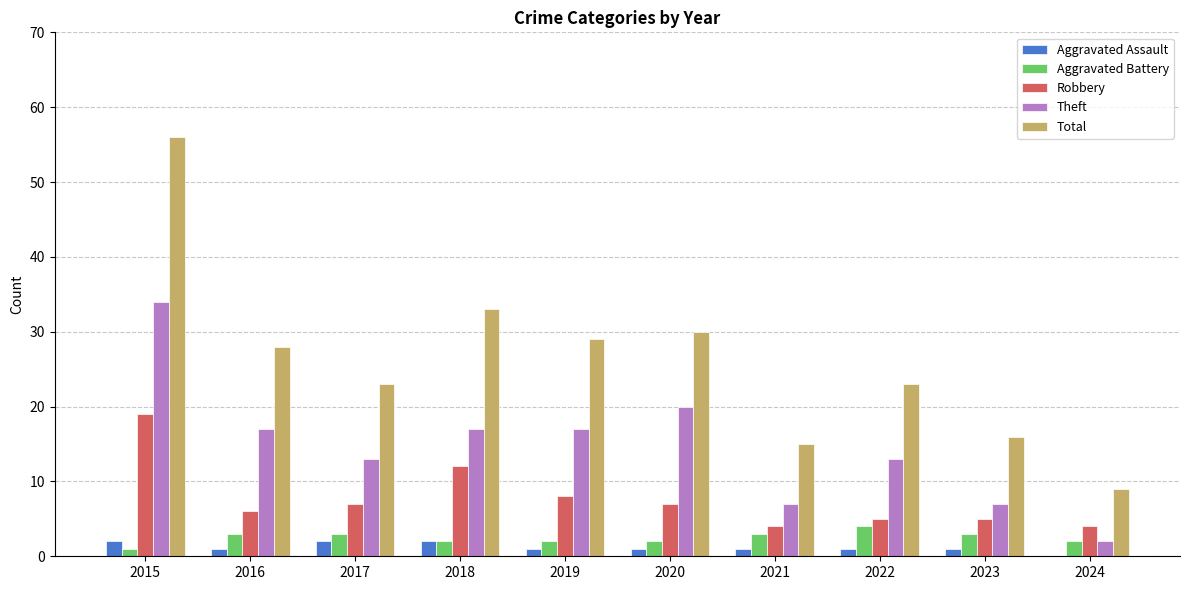

What is the sum of all Total values?

262